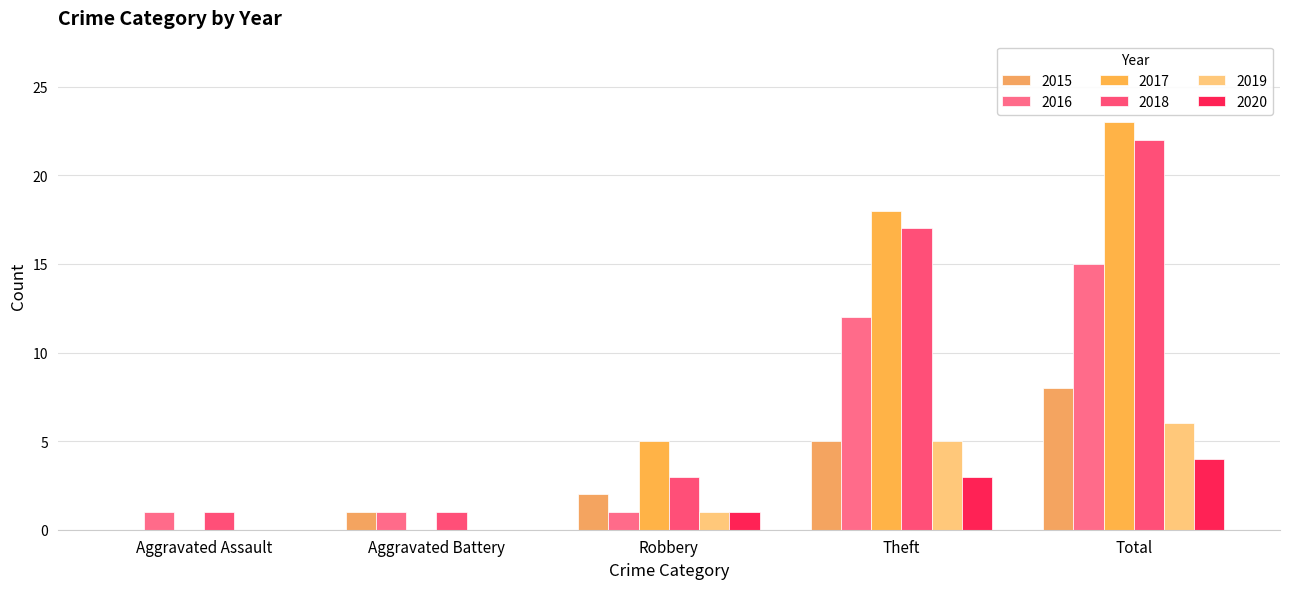

Where does the 2018 series first go above 3?

Theft